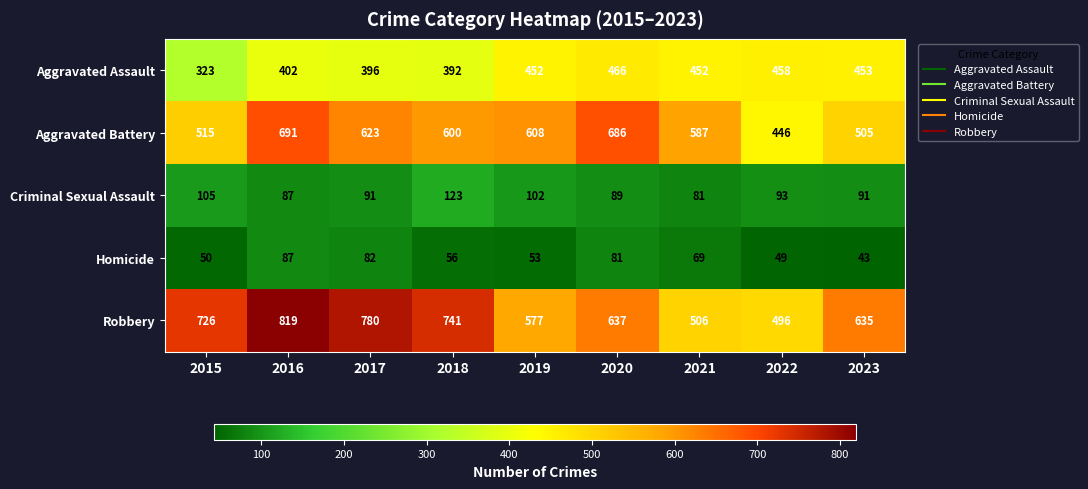

Rank the categories by Aggravated Battery value from highest to lowest.

2016, 2020, 2017, 2019, 2018, 2021, 2015, 2023, 2022